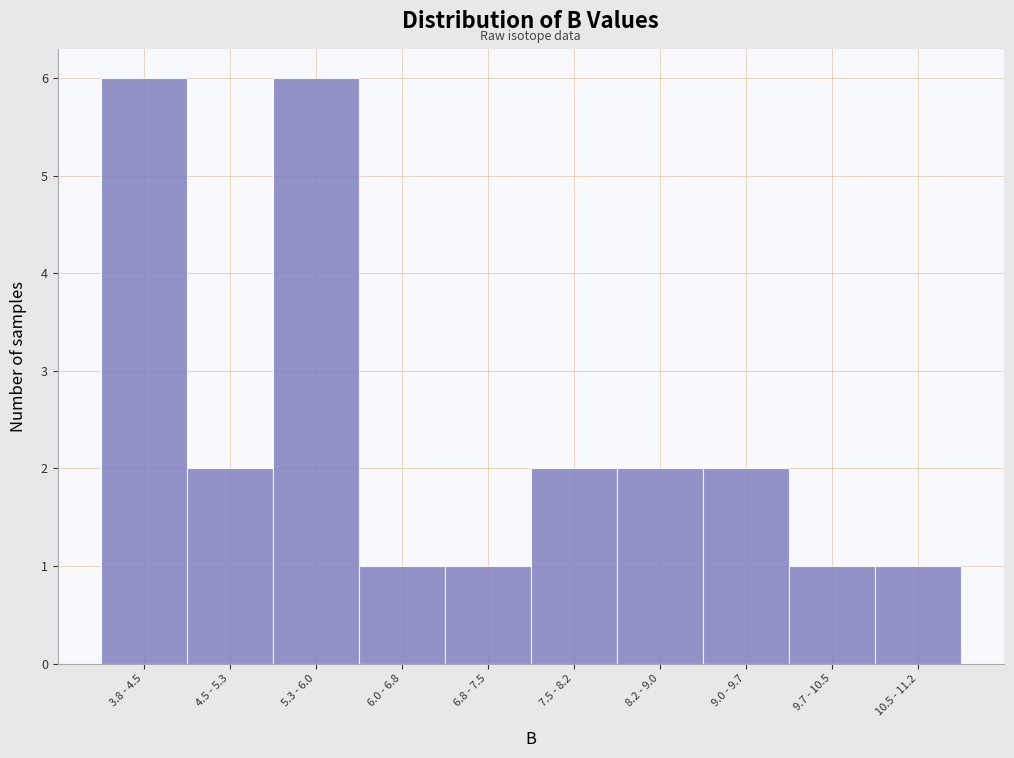

Reading left to right, list all the values displayed in this chart.

3.8 - 4.5=6	4.5 - 5.3=2	5.3 - 6.0=6	6.0 - 6.8=1	6.8 - 7.5=1	7.5 - 8.2=2	8.2 - 9.0=2	9.0 - 9.7=2	9.7 - 10.5=1	10.5 - 11.2=1